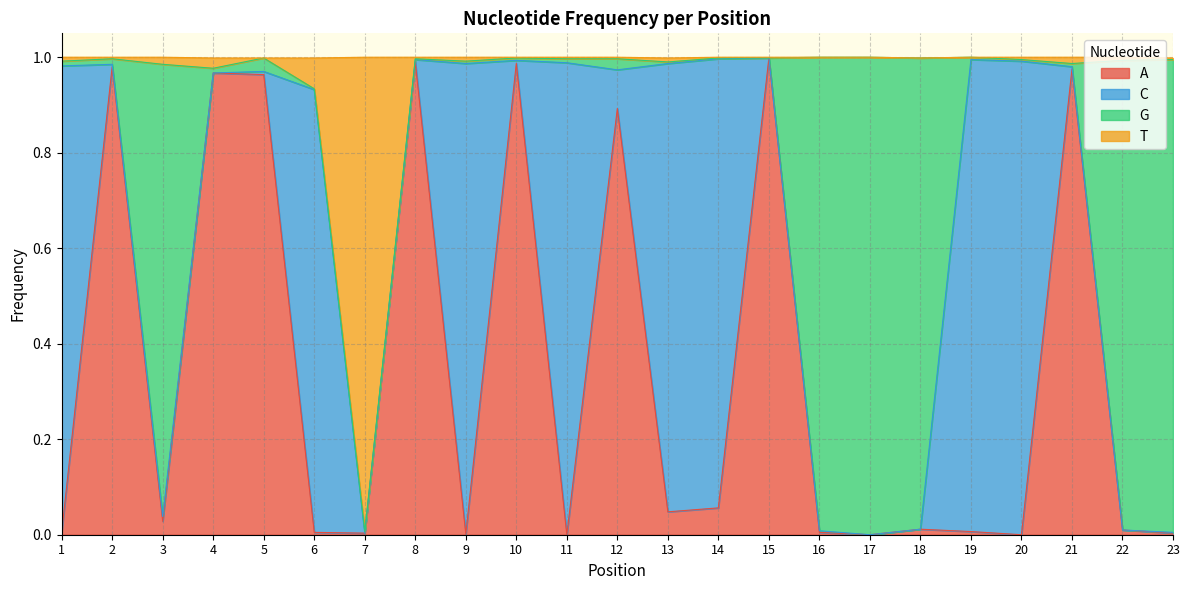

What are all the series names shown in the legend?

A, C, G, T